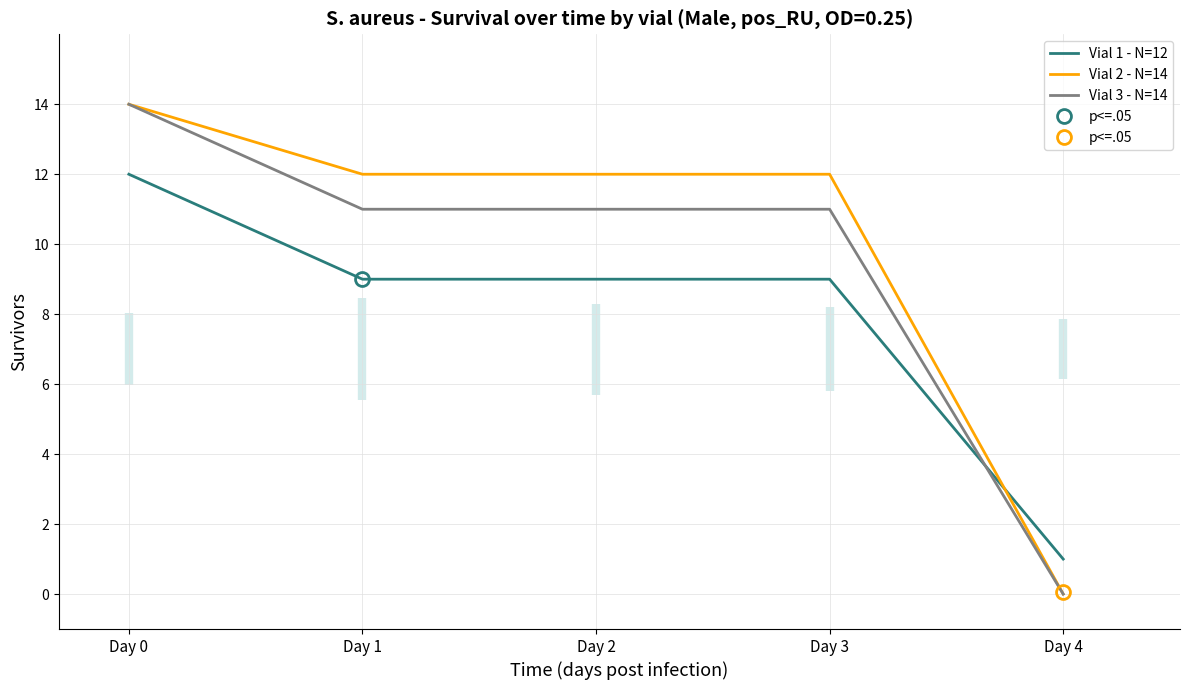

Which series has the widest spread of values?

Vial 2 - N=14